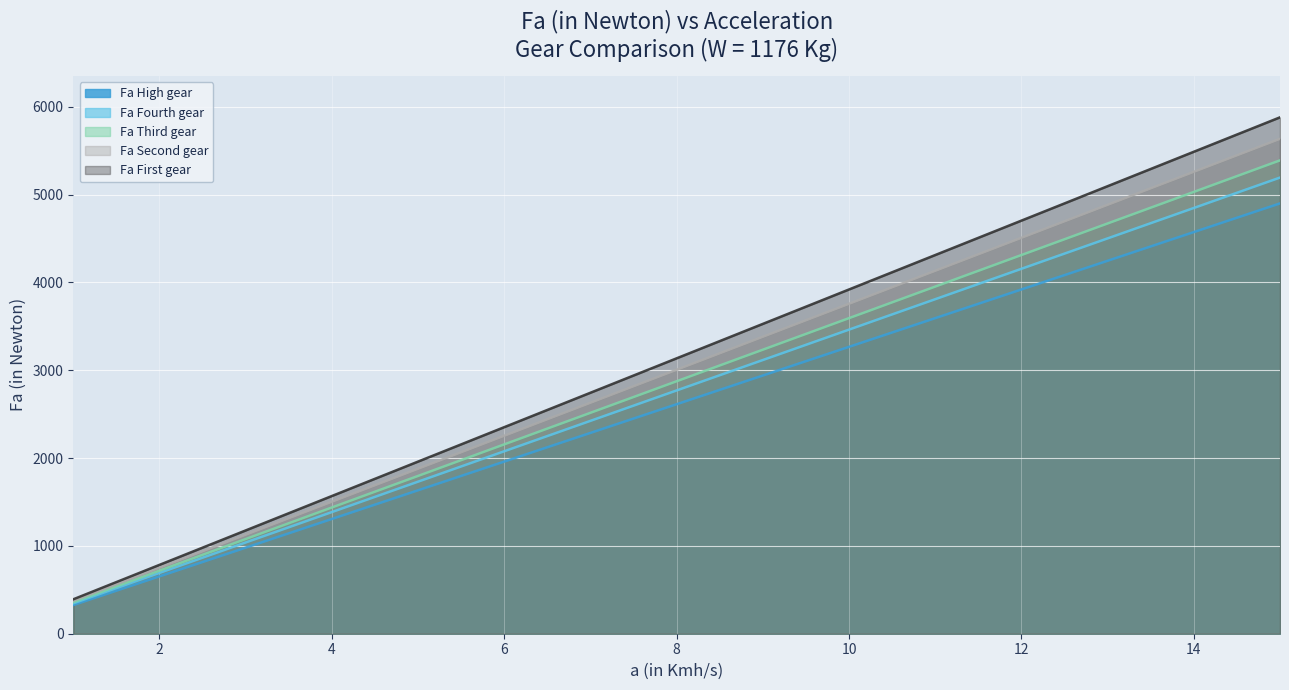

Where is Fa Second gear nearest to the value 3005?

8